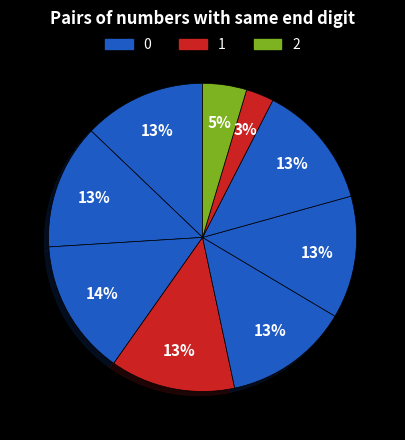

Count the number of slices in the pie.

9